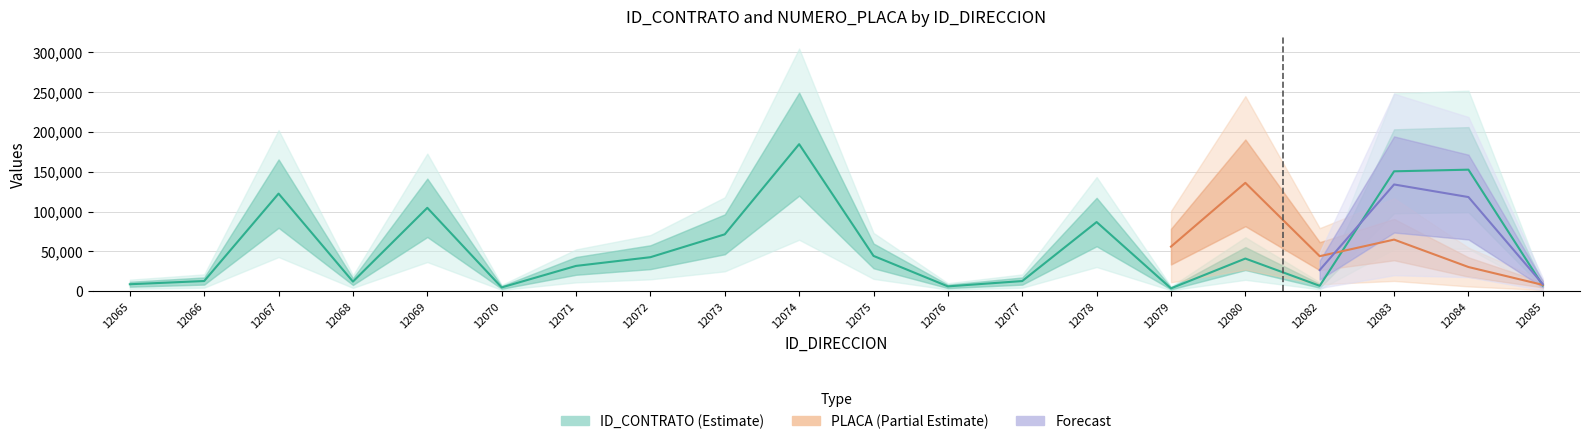

Approximately how many times larger is the value at 12075 compared to 12072?

1.0